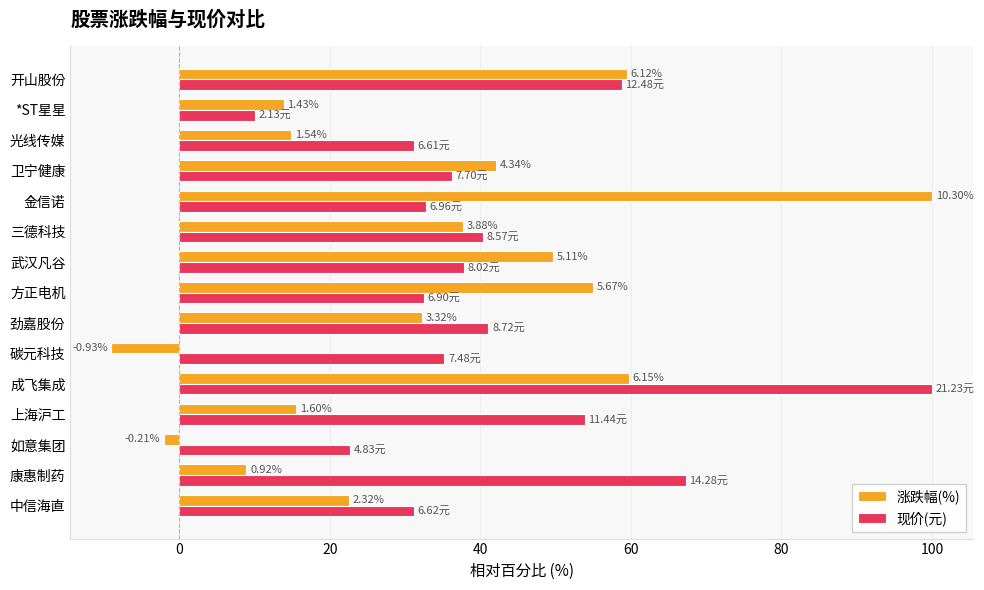

What are all the series names shown in the legend?

涨跌幅(%), 现价(元)